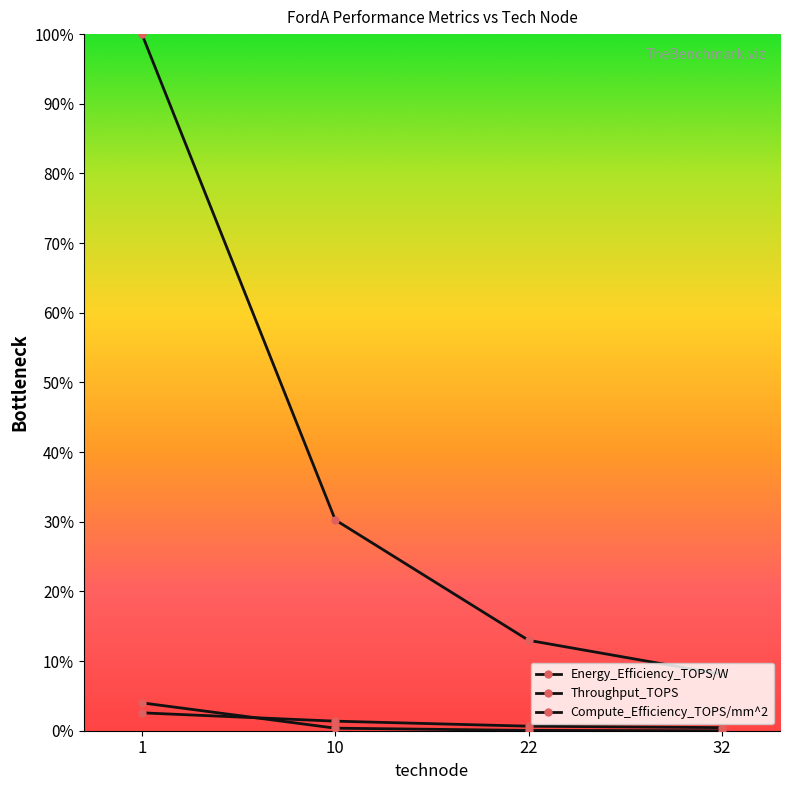

What is the value of the Energy_Efficiency_TOPS/W point at the 3rd from the left?

0.1